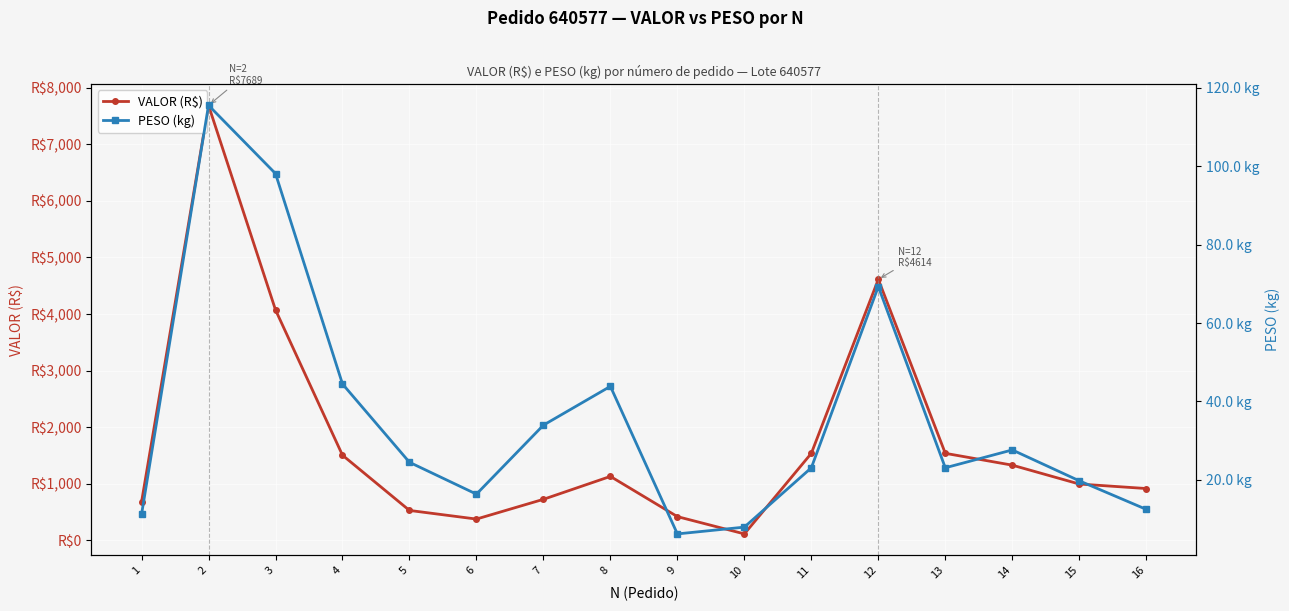

How many values in the VALOR (R$) series are below 1129?

8